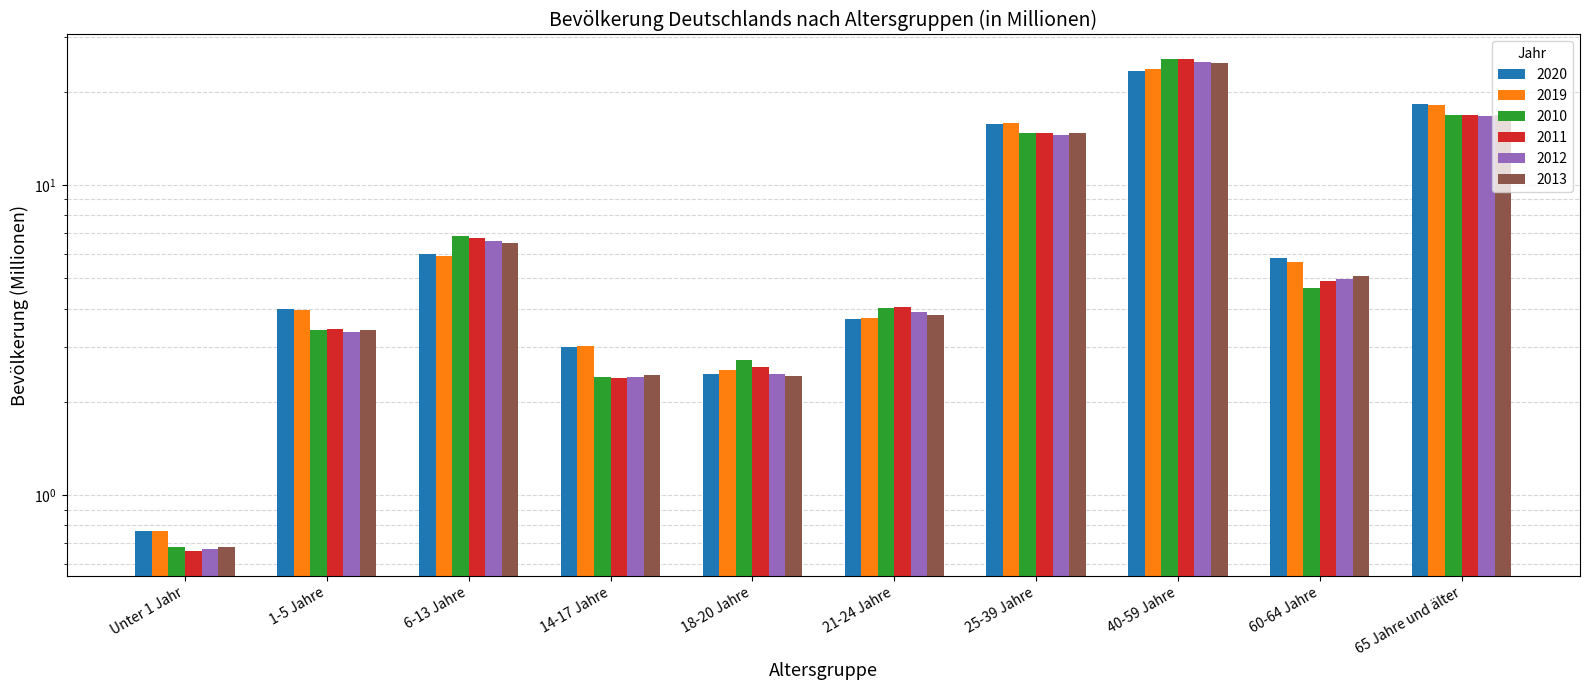

At which label does 2012 reach its minimum?

Unter 1 Jahr